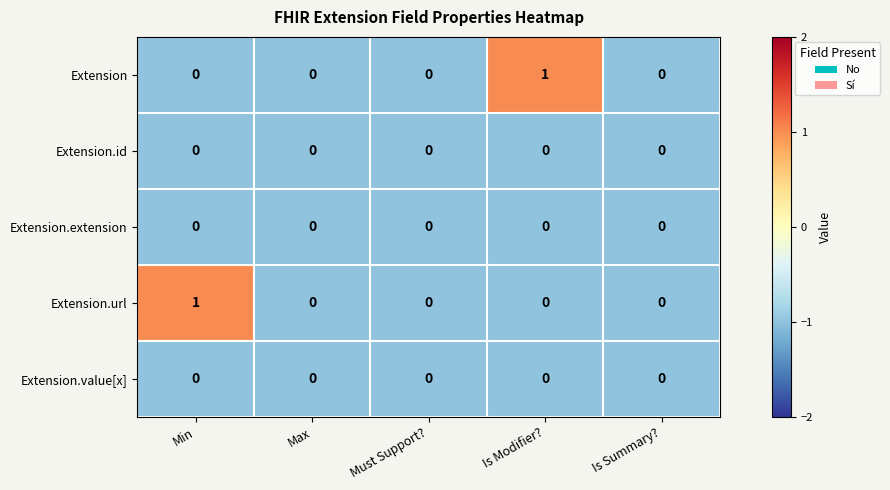

At which label does Extension.url reach its peak?

Min